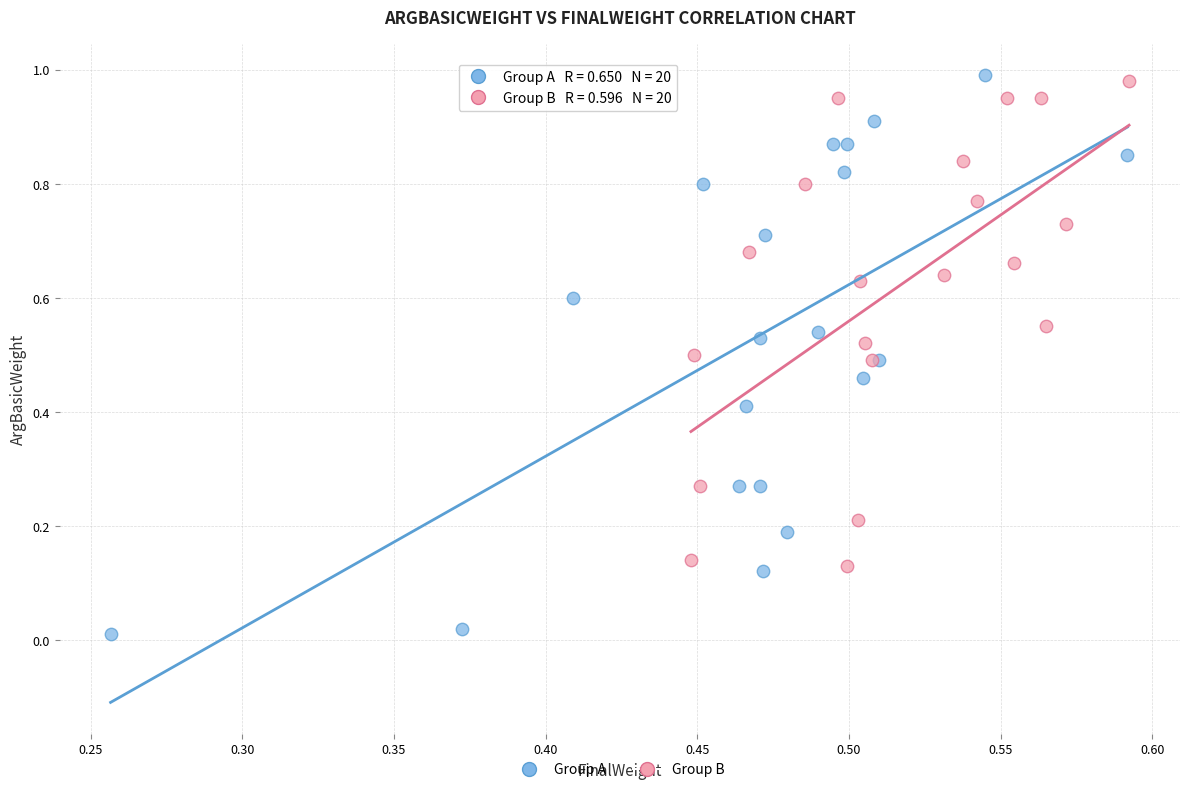

Which series has the widest spread of Y values?

Group A